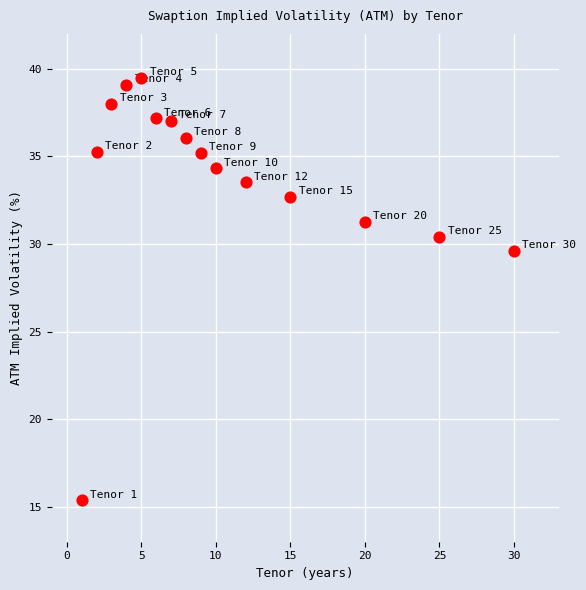

What Y value in the scatter plot is closest to 27?

29.6